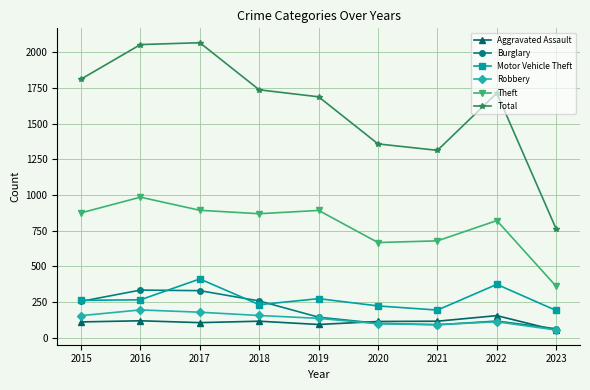

What is the minimum value shown in the chart?

51